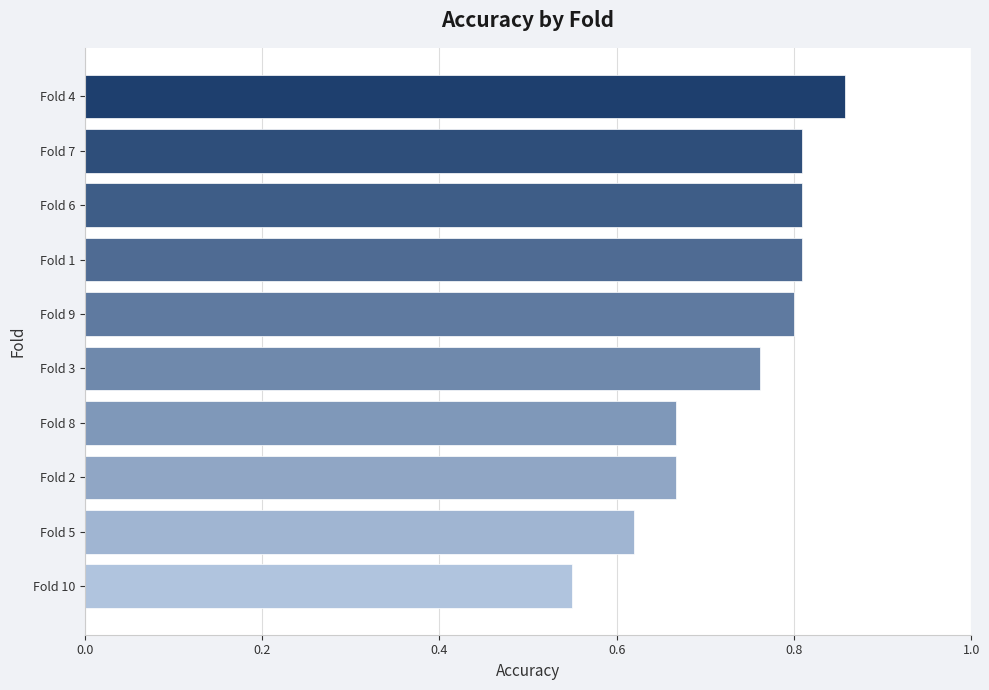

The value at Fold 1 is 1.4. True or false?

False